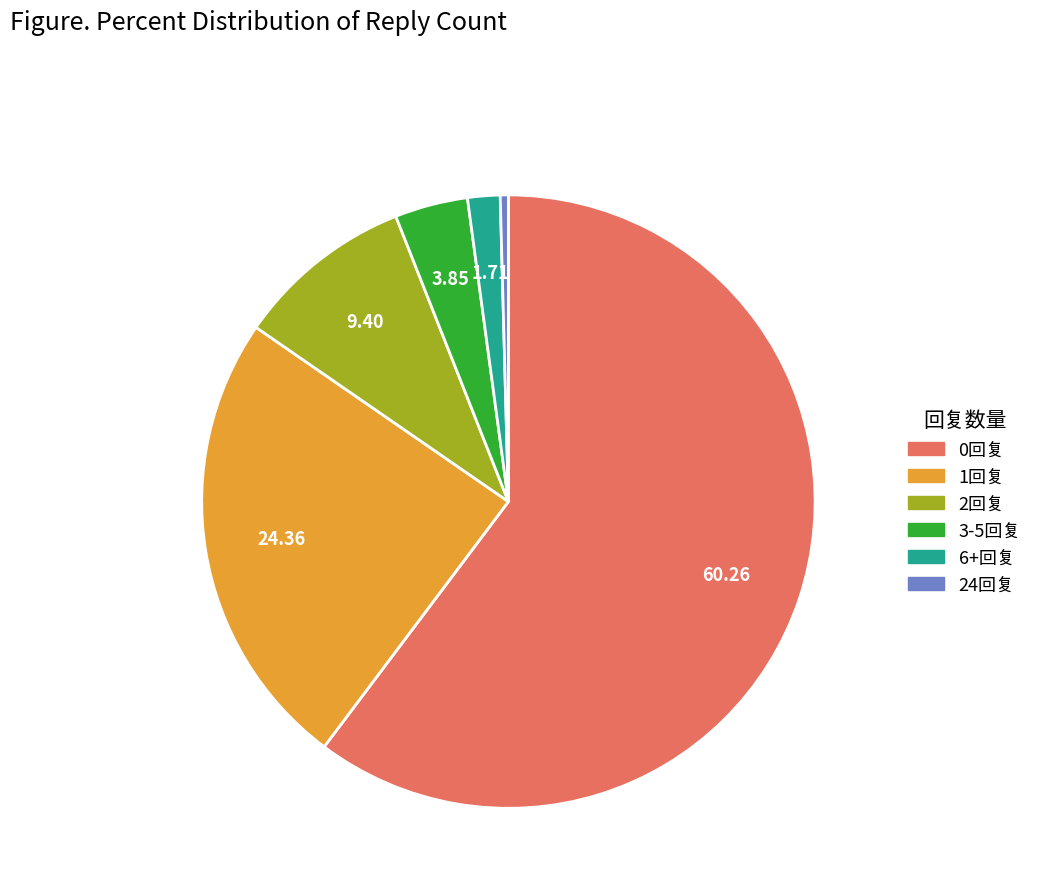

What is the ratio of the value at 1回复 to the value at 3-5回复?

6.3